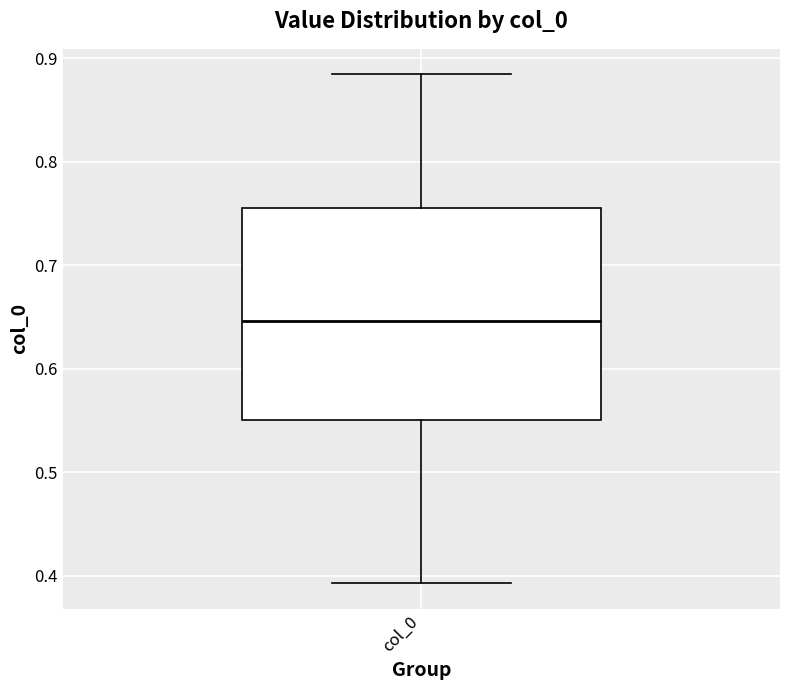

Where is the lower edge of the box for col_0 on the y-axis? The values are not printed on the chart, so give them approximately, as read against the axis.

0.55